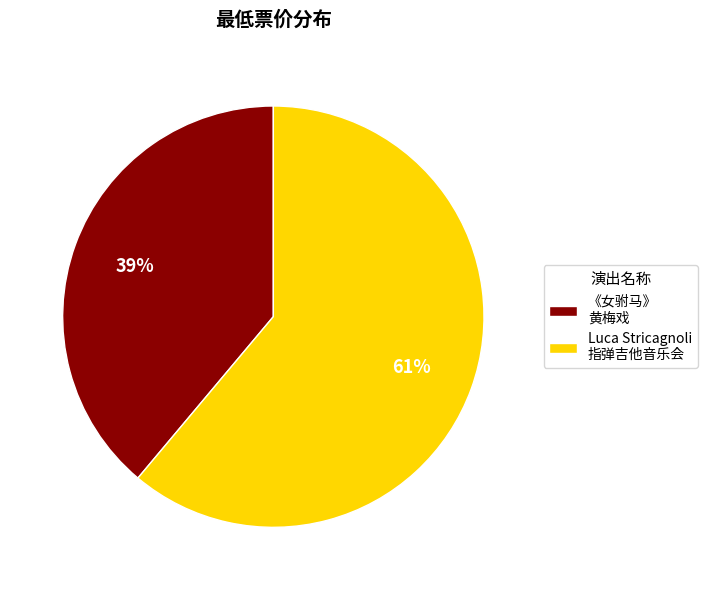

Which category has the biggest portion of the pie?

Luca Stricagnoli 指弹吉他音乐会